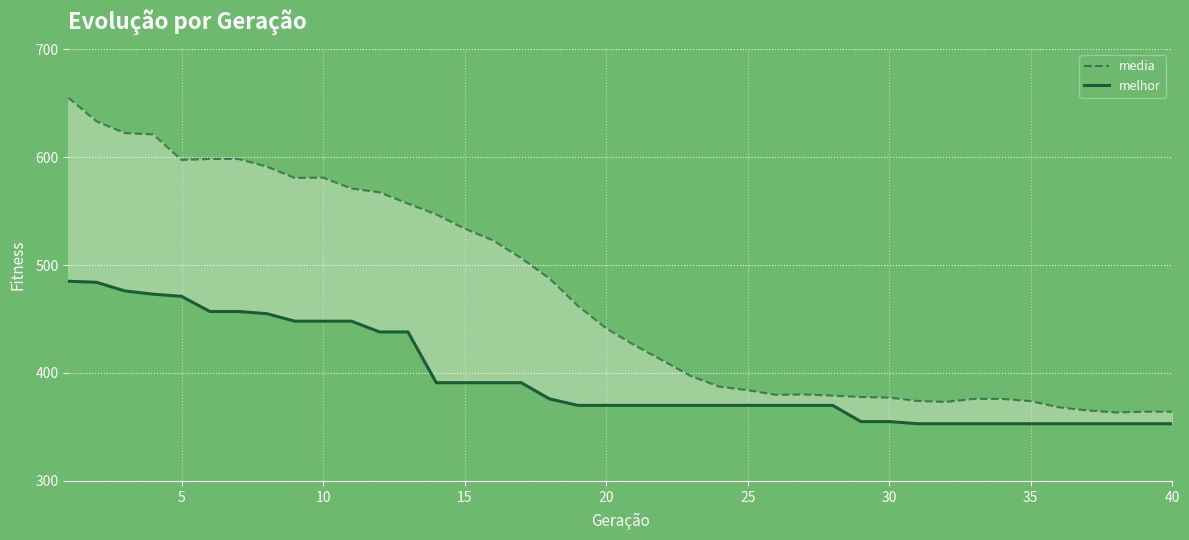

True or false: media has a value of 941.6 at 10.

False